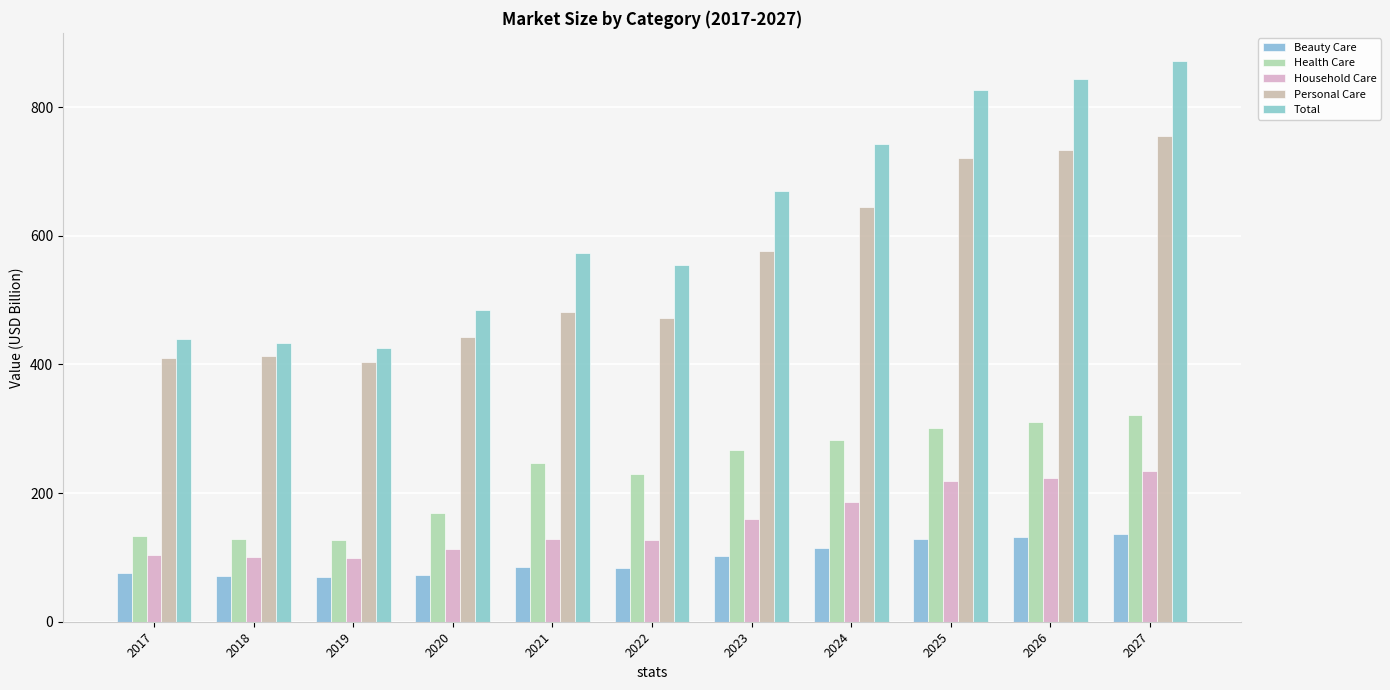

Is it true that Health Care equals 42.0 at 2018?

False